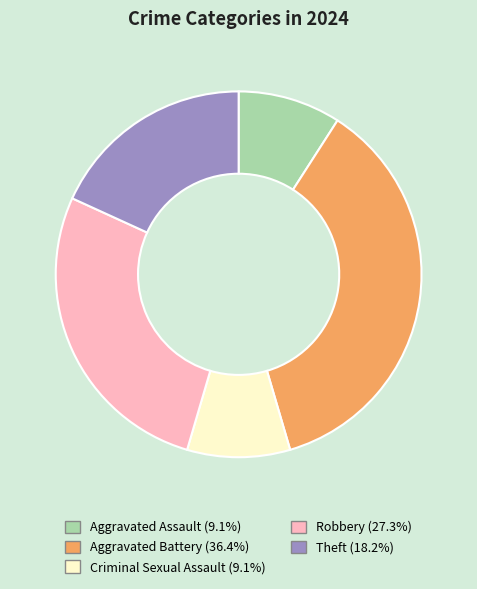

Combined, do Aggravated Assault and Criminal Sexual Assault account for over 50%?

No